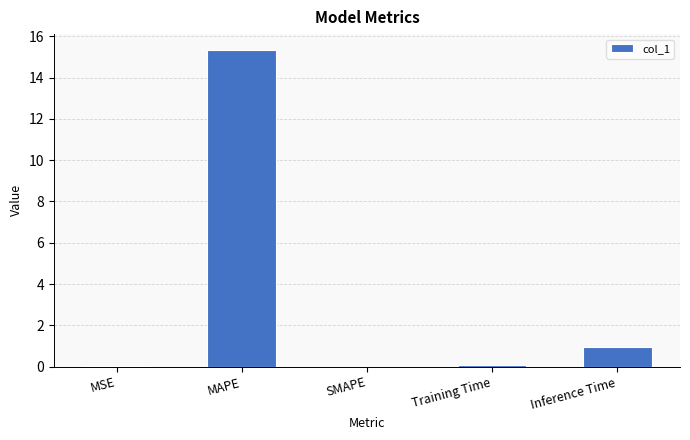

The value at MSE is 0.0. True or false?

True